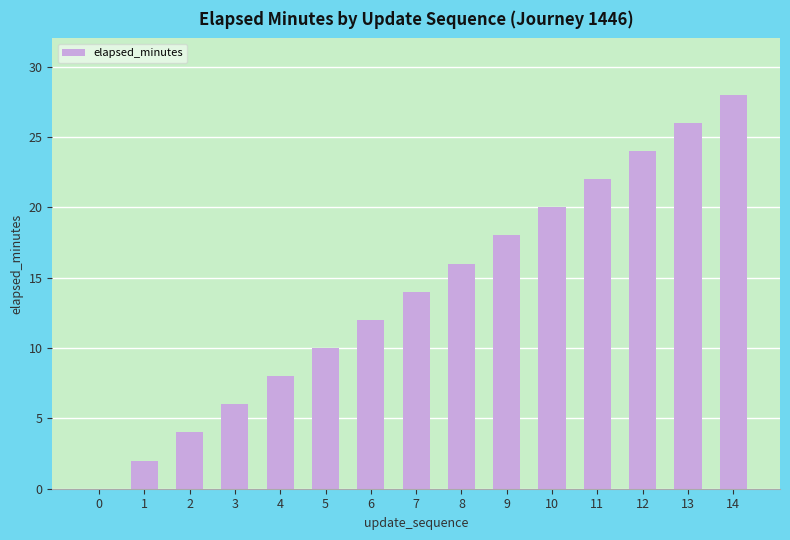

Count the number of categories in the chart.

15